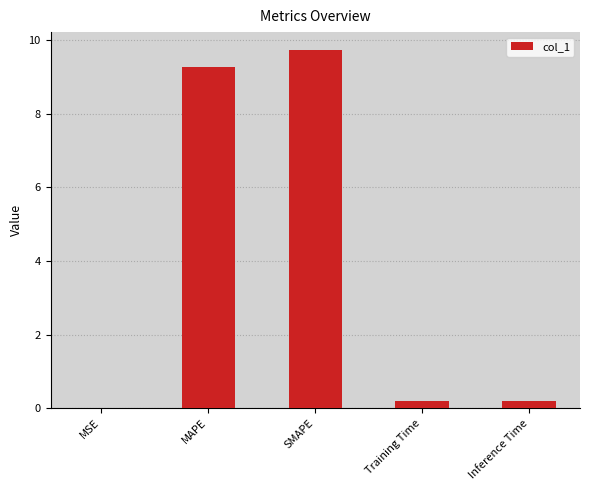

Which has a higher value, MAPE or MSE?

MAPE